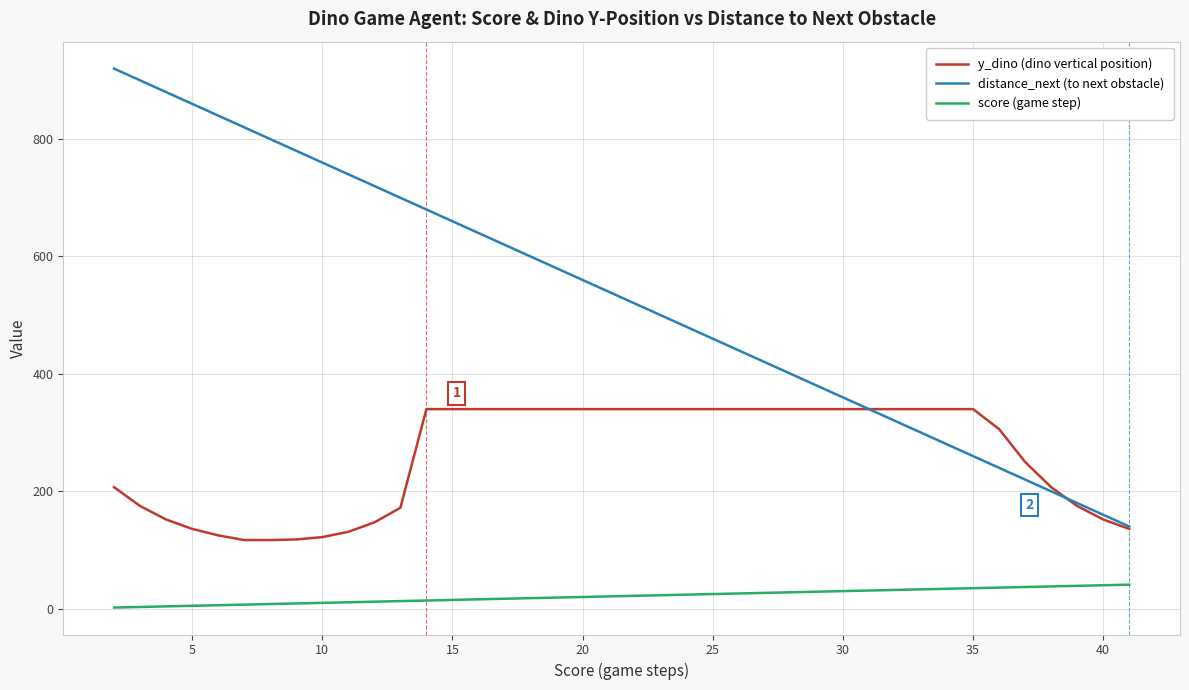

How many values in the score (game step) series are below 22?

20